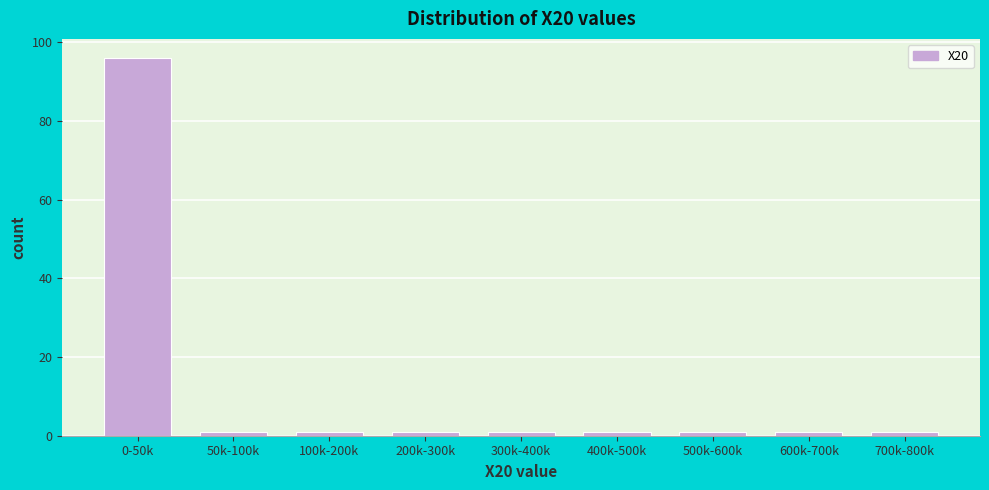

Reading right to left, list all the values displayed in this chart.

1	1	1	1	1	1	1	1	96